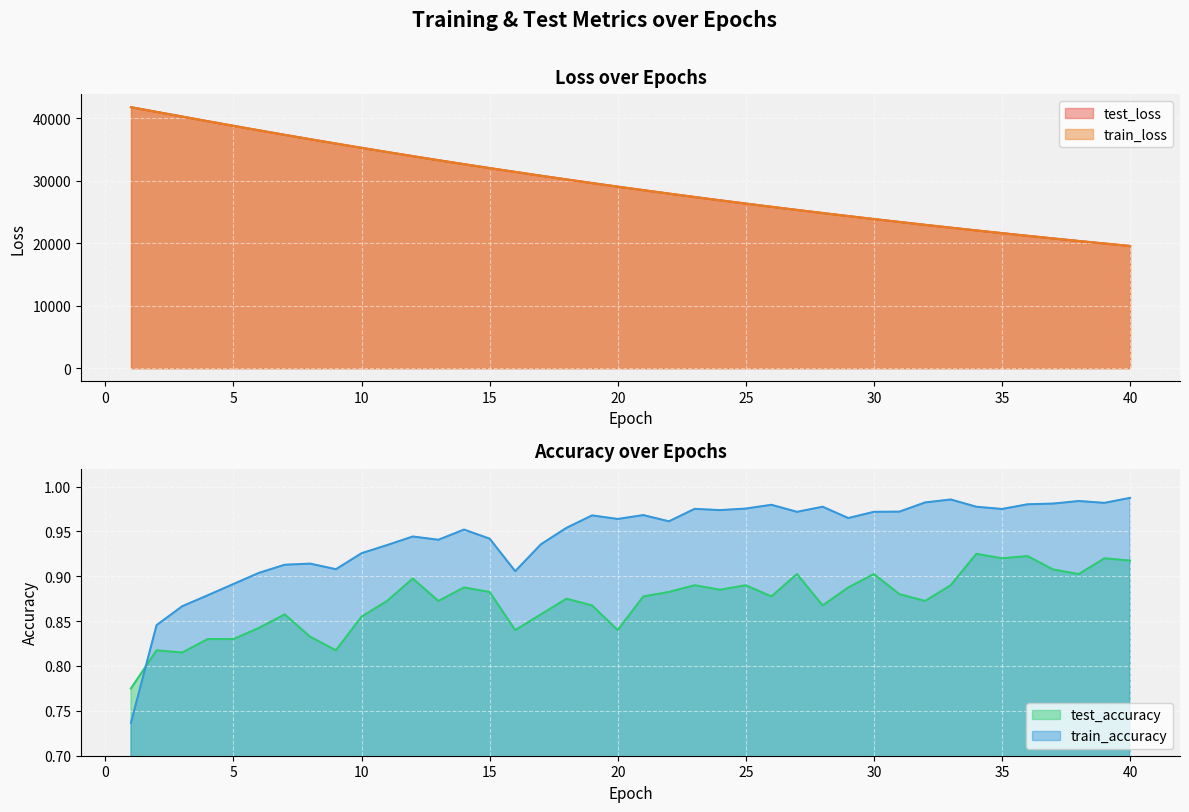

The value of test_loss at 27 is 36464.0. True or false?

False